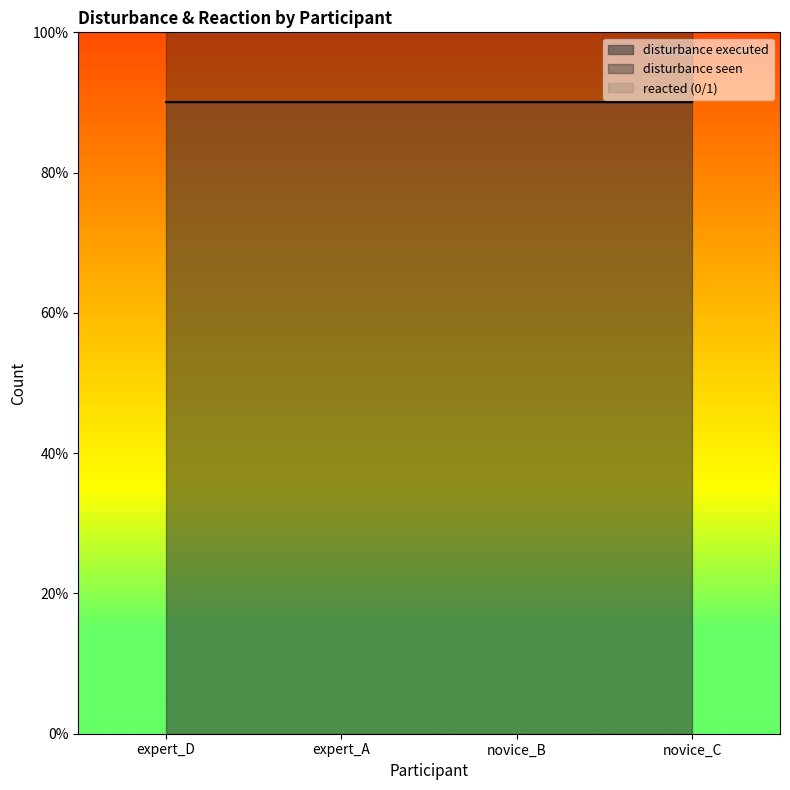

The reacted (0/1) series shows 27 at novice_C. True or false?

True